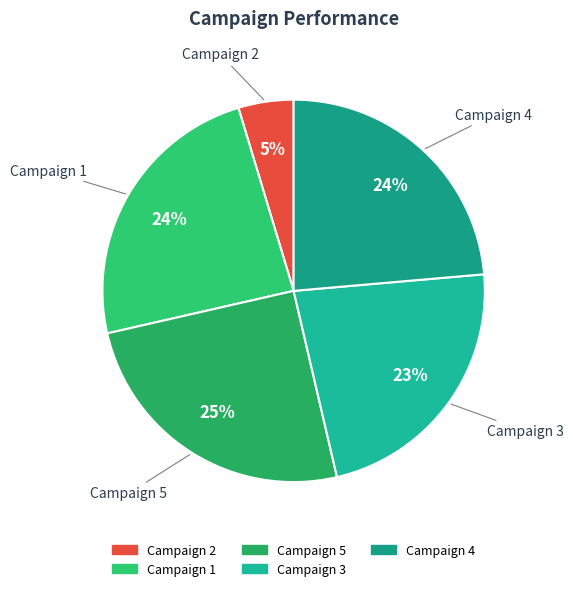

Combined, do Campaign 1 and Campaign 4 account for over 50%?

No